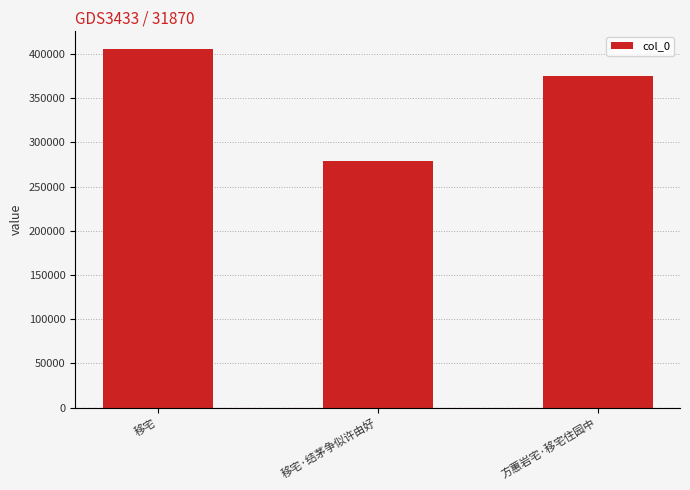

What is the ratio of the value at 方蕙岩宅·移宅住园中 to the value at 移宅?

0.9